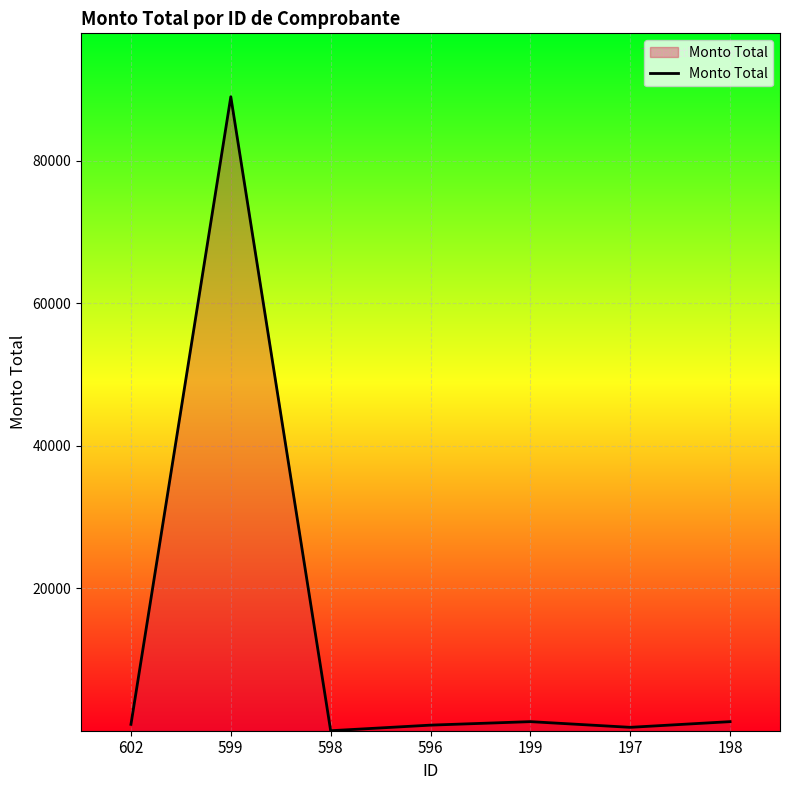

How many interior local peaks (higher than both neighbors) does the data have?

2